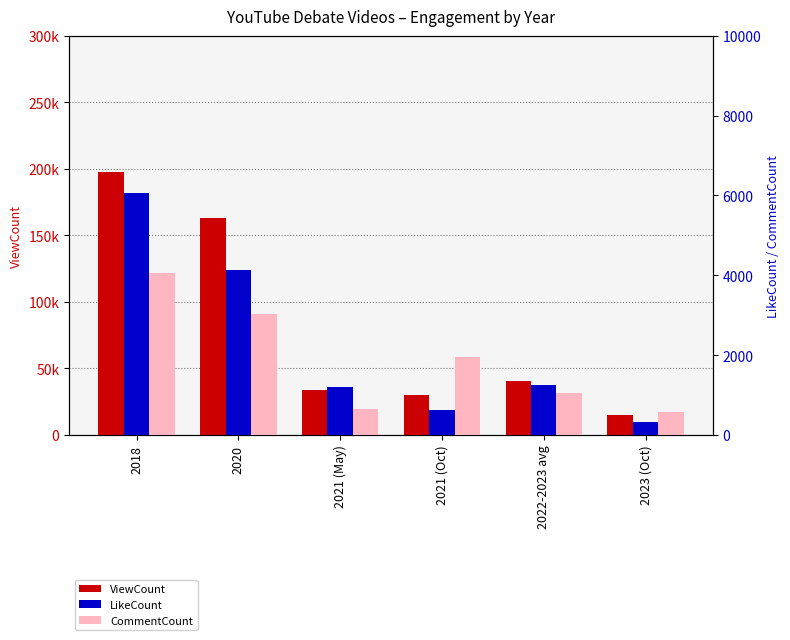

What is the average value of the CommentCount series?

1880